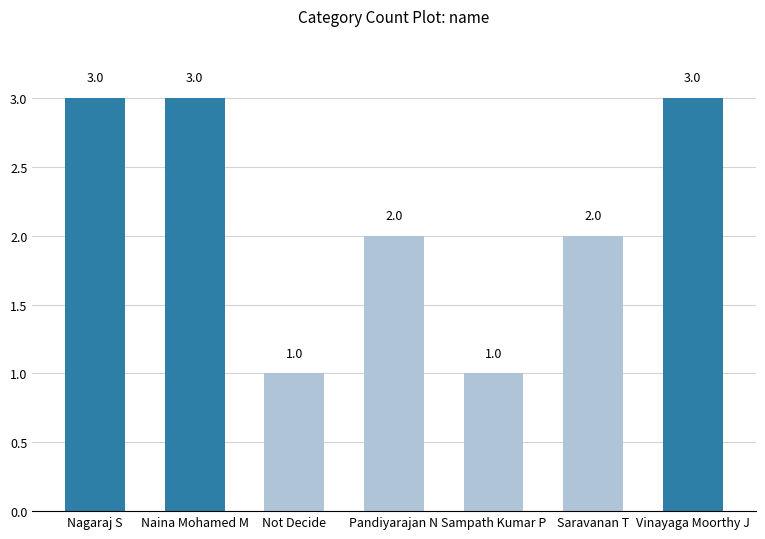

Does the chart contain any negative values?

No